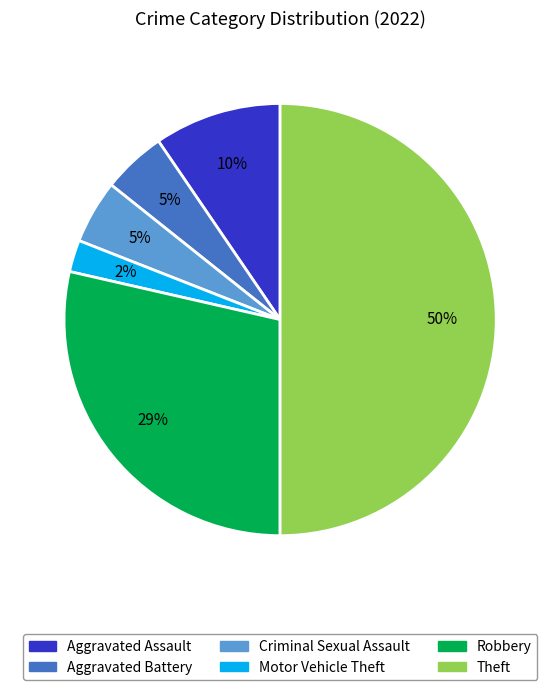

How many segments does this pie chart have?

6